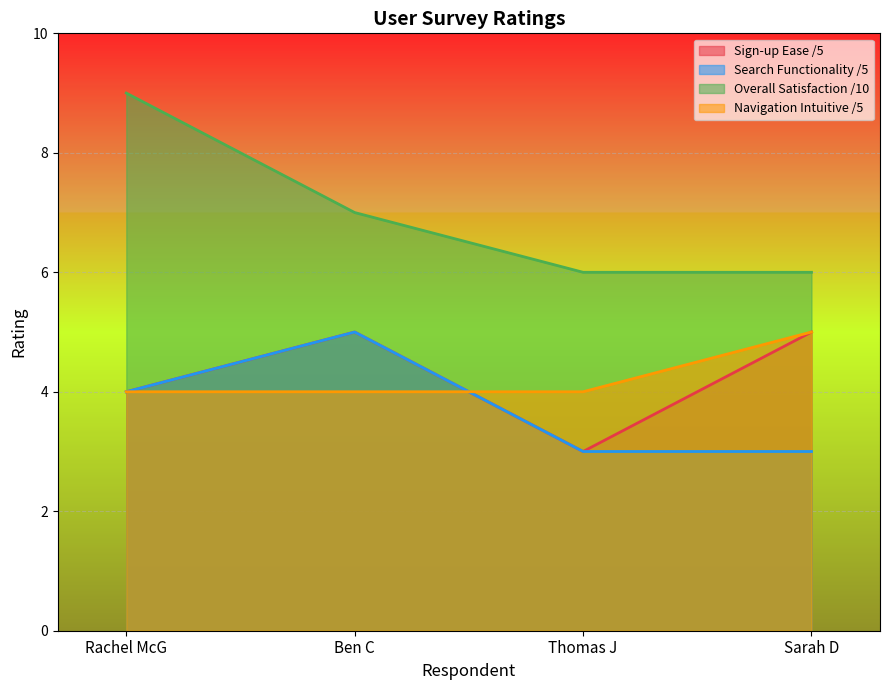

Is it true that Navigation Intuitive /5 equals 4 at Ben C?

True